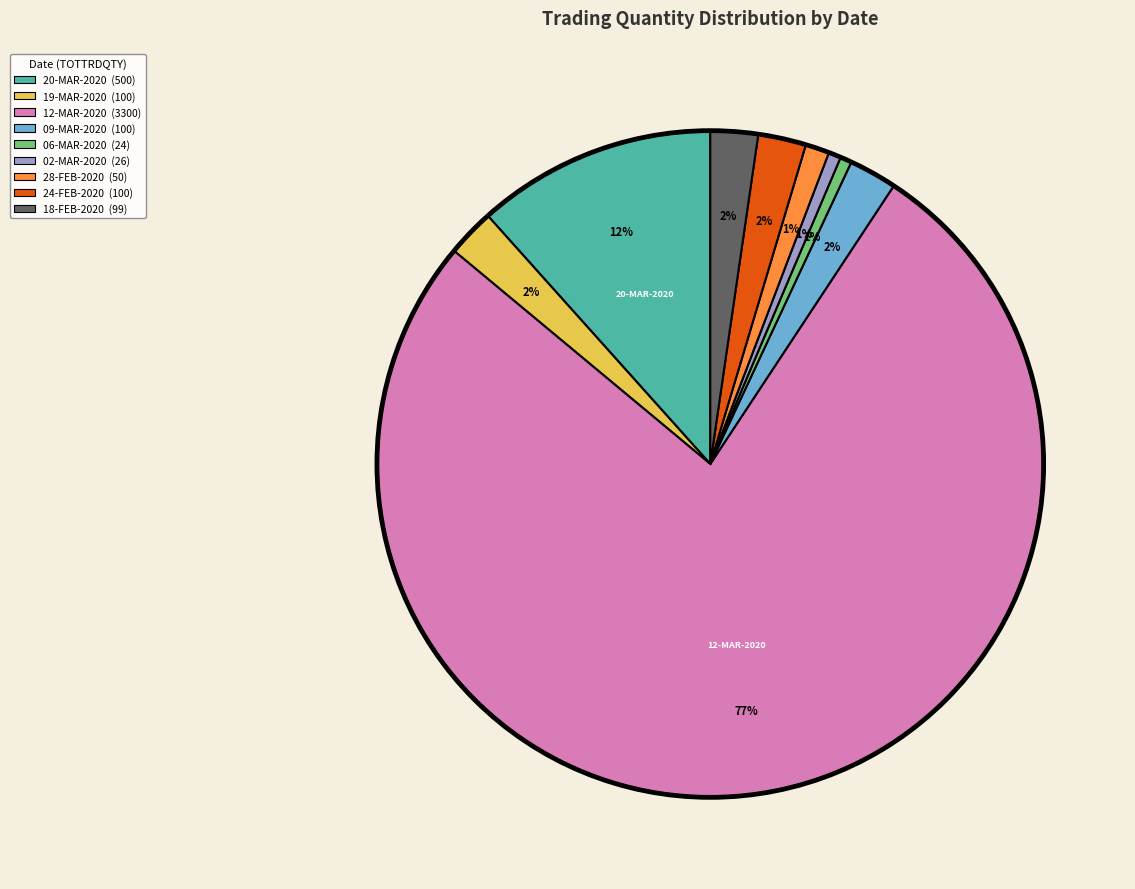

True or false: 02-MAR-2020 accounts for 6% of the total.

False